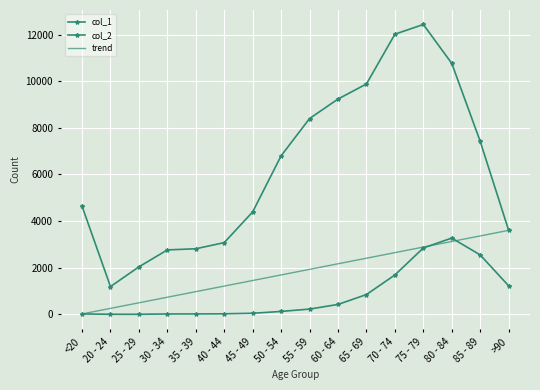

The value of col_2 at 20 - 24 is 0.9. True or false?

False